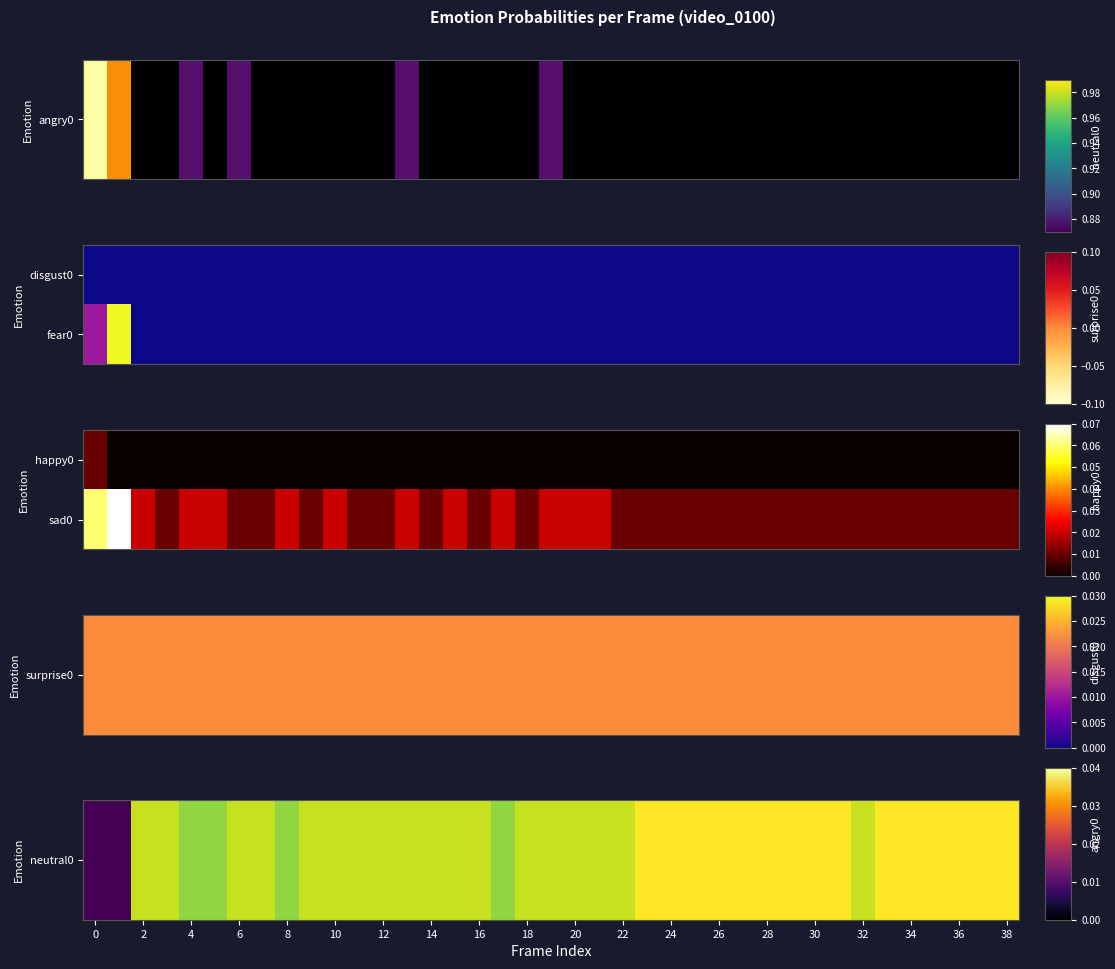

At how many categories does at least one series exceed 0?

39